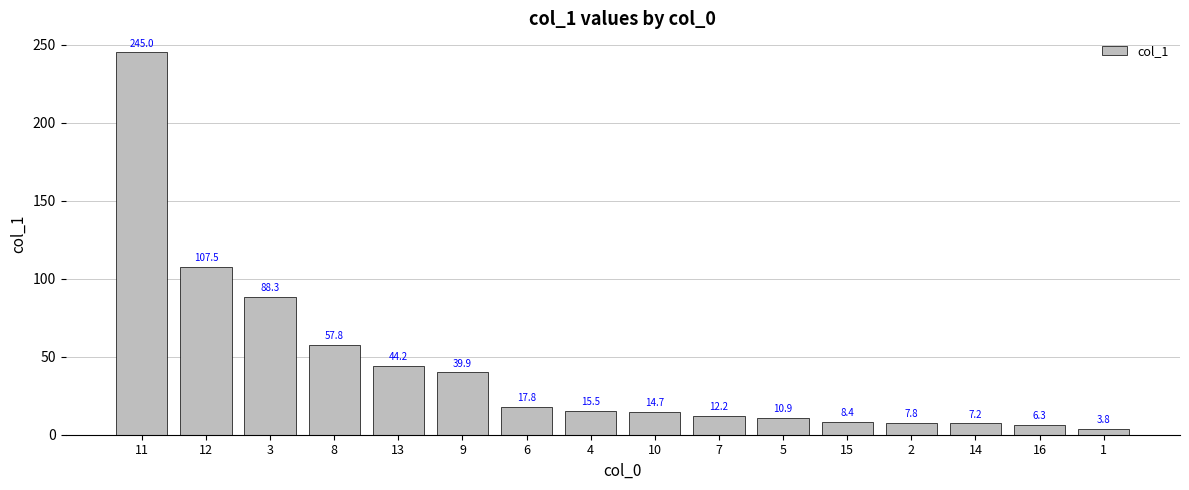

Reading left to right, list all the values displayed in this chart.

245.0	107.5	88.3	57.8	44.2	39.9	17.8	15.5	14.7	12.2	10.9	8.4	7.8	7.2	6.3	3.8